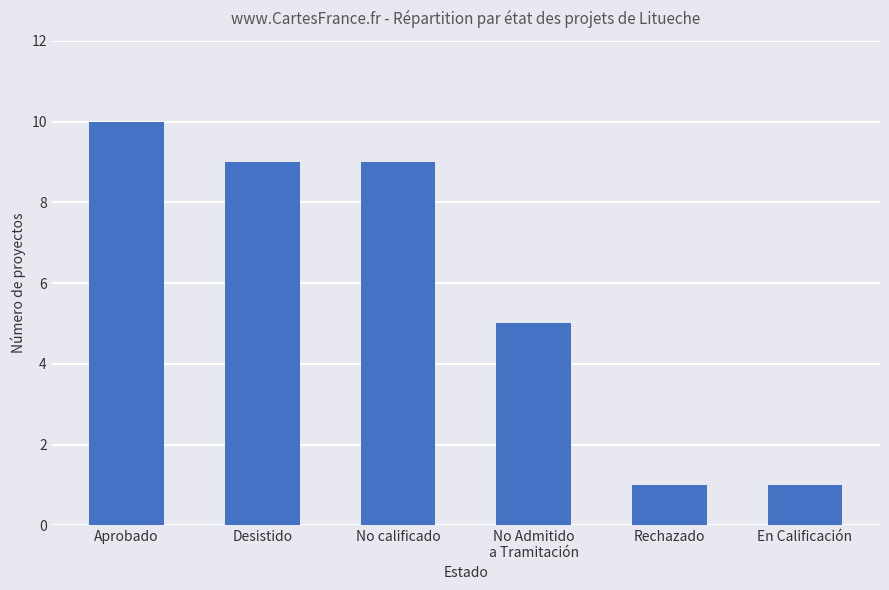

How many values are below 9?

3